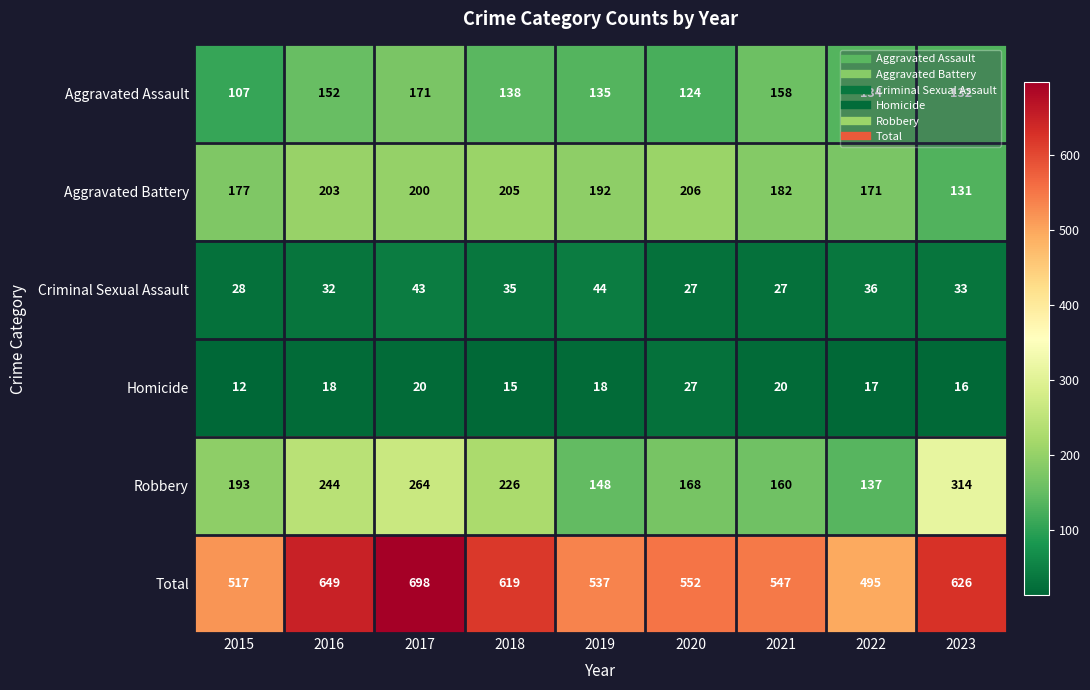

True or false: Criminal Sexual Assault has a value of 59 at 2017.

False